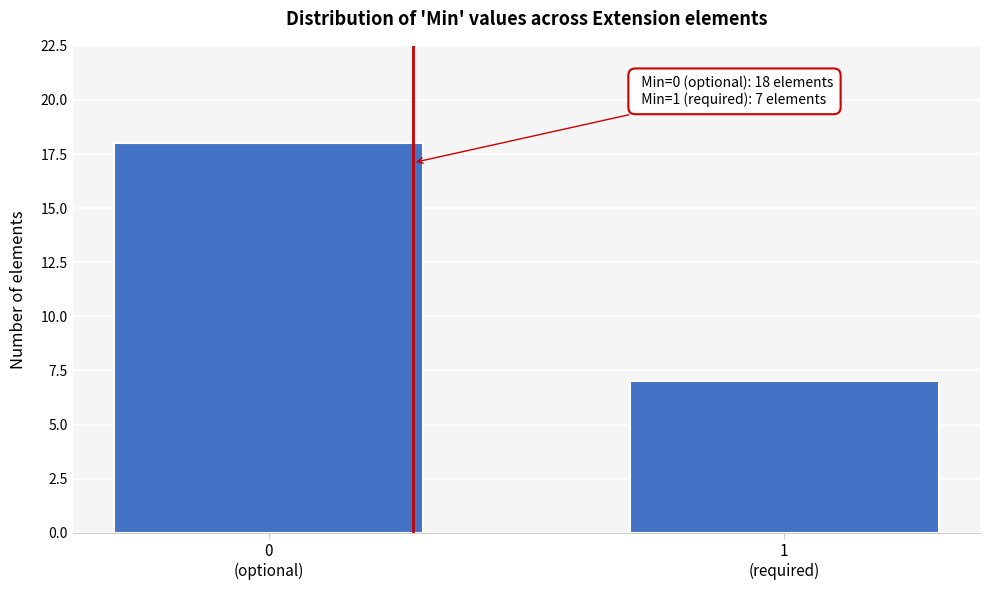

Reading left to right, extract all data points from this chart.

18	7